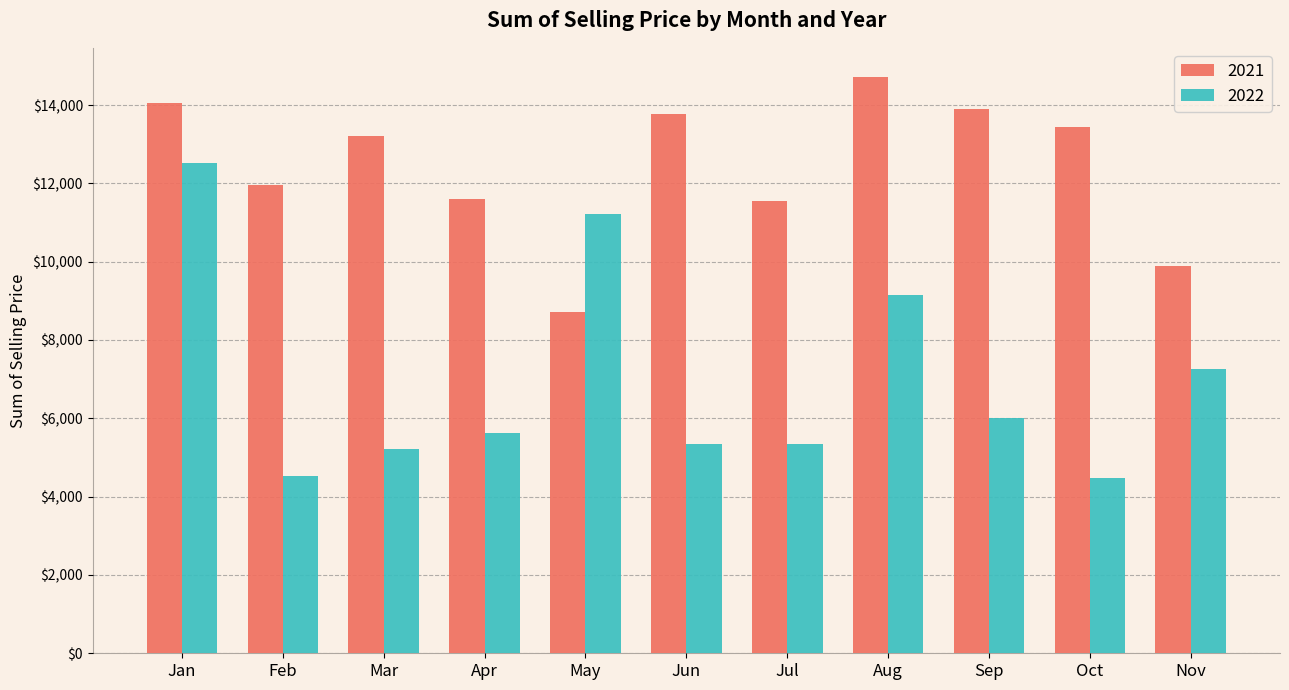

What is the sum of the 2021 values at Jun and Oct?

27206.5